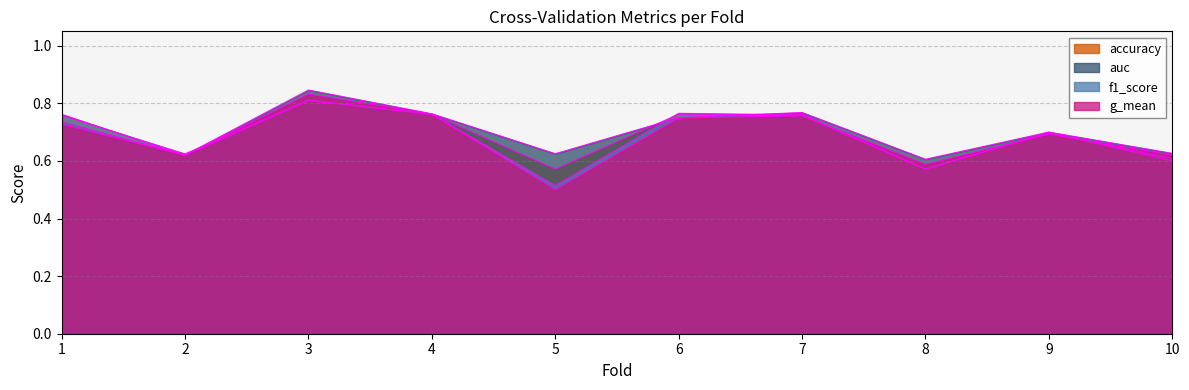

Reading left to right, transcribe all the data shown in this chart.

accuracy: 0.8	0.6	0.8	0.8	0.6	0.8	0.8	0.6	0.7	0.6
auc: 0.7	0.6	0.8	0.8	0.6	0.8	0.8	0.6	0.7	0.6
f1_score: 0.8	0.6	0.8	0.8	0.5	0.8	0.8	0.6	0.7	0.6
g_mean: 0.7	0.6	0.8	0.8	0.5	0.7	0.8	0.6	0.7	0.6